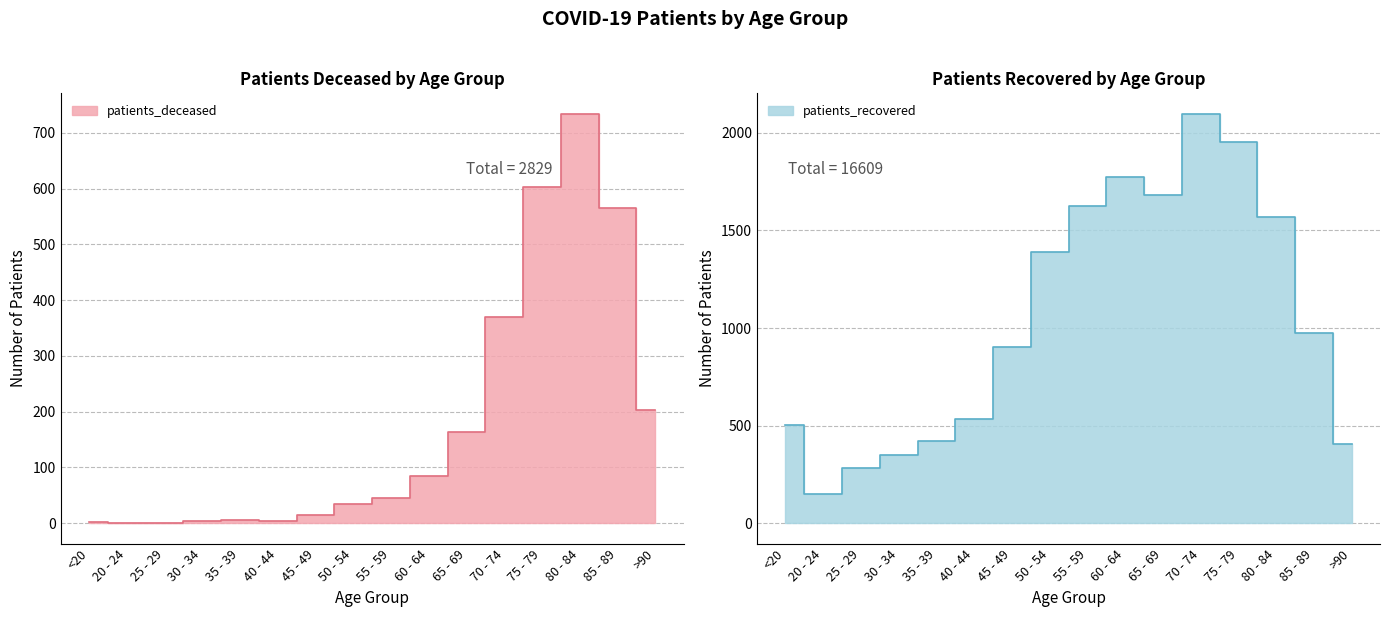

What is the spread (max minus min) of values at 80 - 84?

835